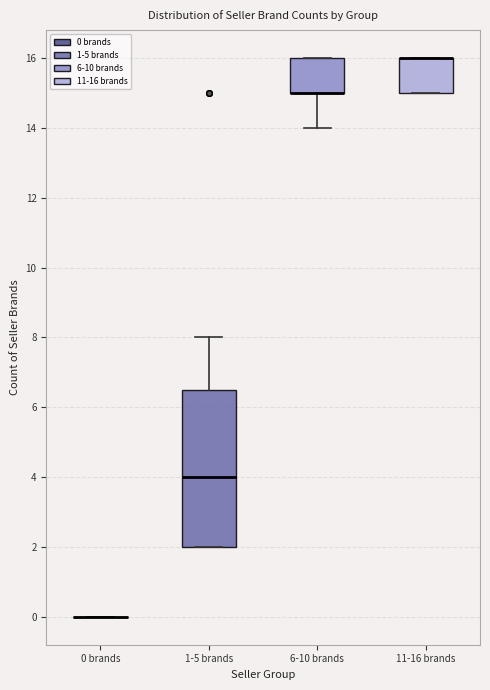

Which box is the tallest, from its lower edge to its upper edge?

1-5 brands